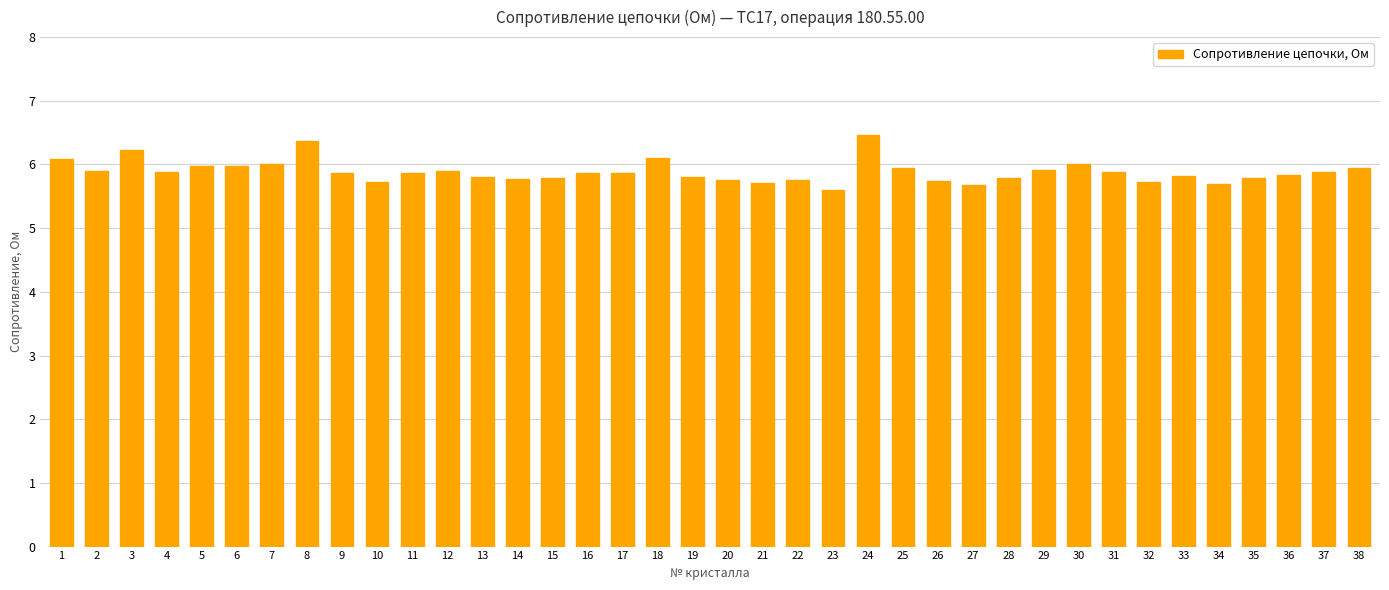

What is the sum of all values?

223.6